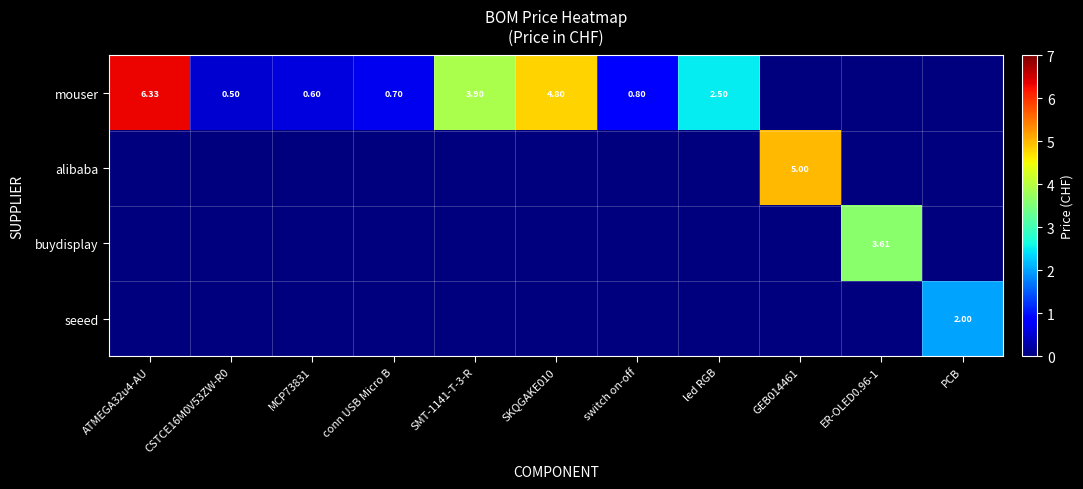

The alibaba series shows 0.0 at PCB. True or false?

True